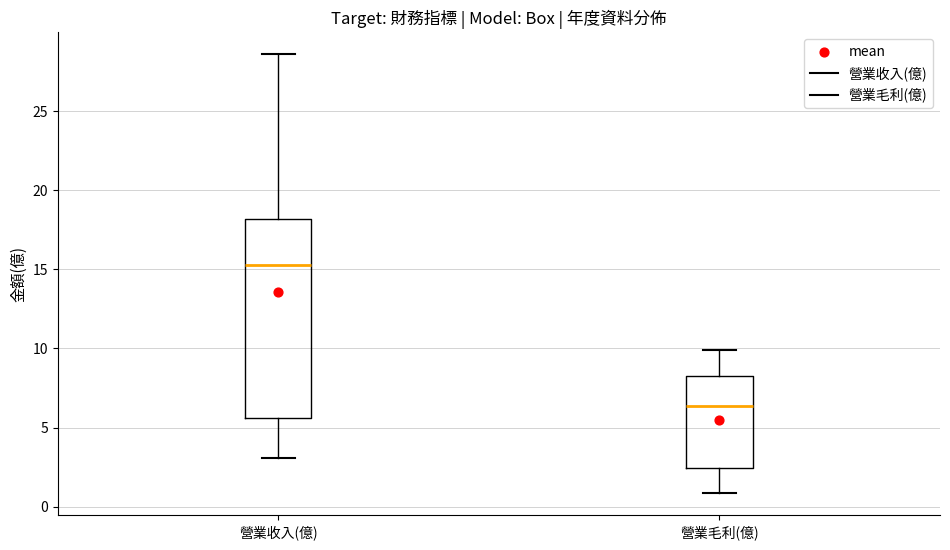

Which box is the tallest, from its lower edge to its upper edge?

營業收入(億)